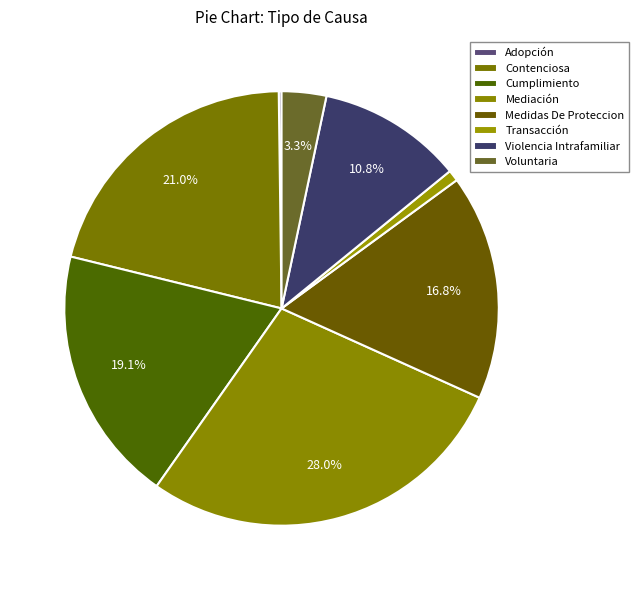

How many slices are in this pie chart?

8